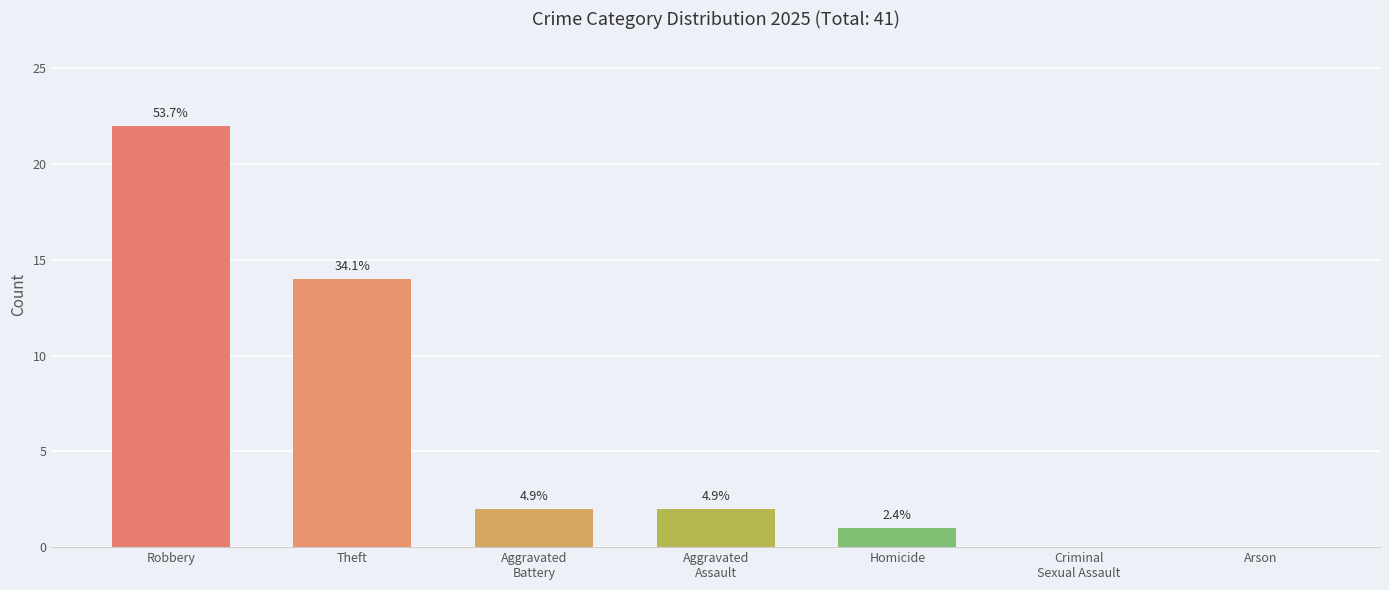

Are the bars horizontal?

No